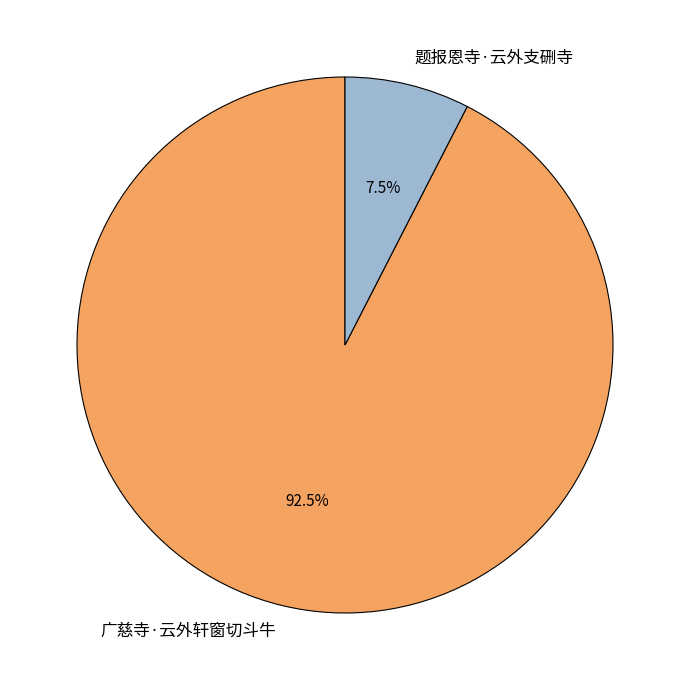

To the nearest percent, what is the average slice percentage?

50%